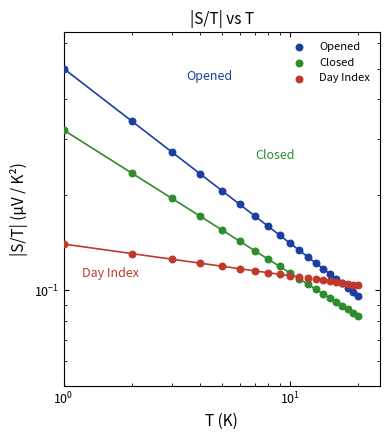

Which series reaches the minimum Y coordinate?

Closed